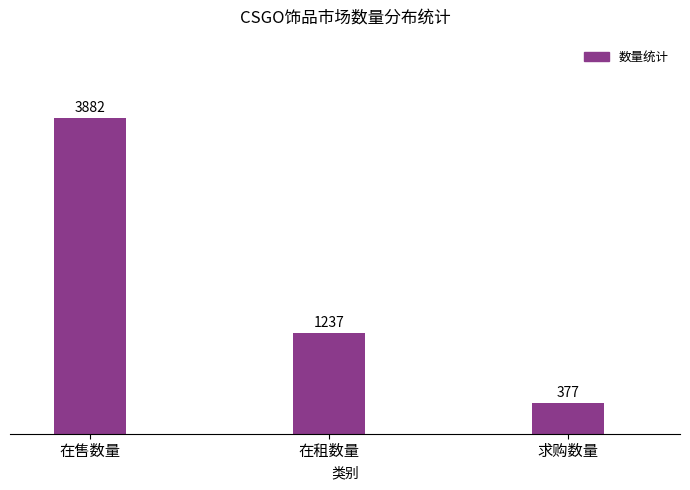

Rank the categories by value from highest to lowest.

在售数量, 在租数量, 求购数量